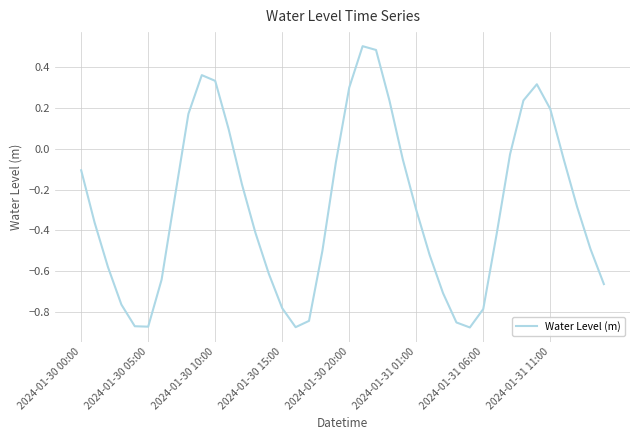

What is the difference between the maximum and minimum values?

1.4